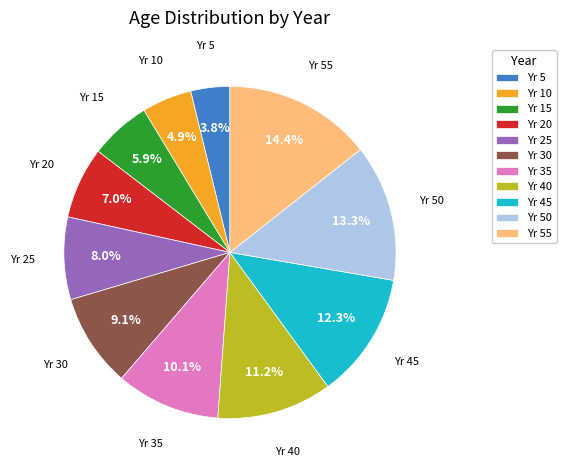

How many slices are in this pie chart?

11